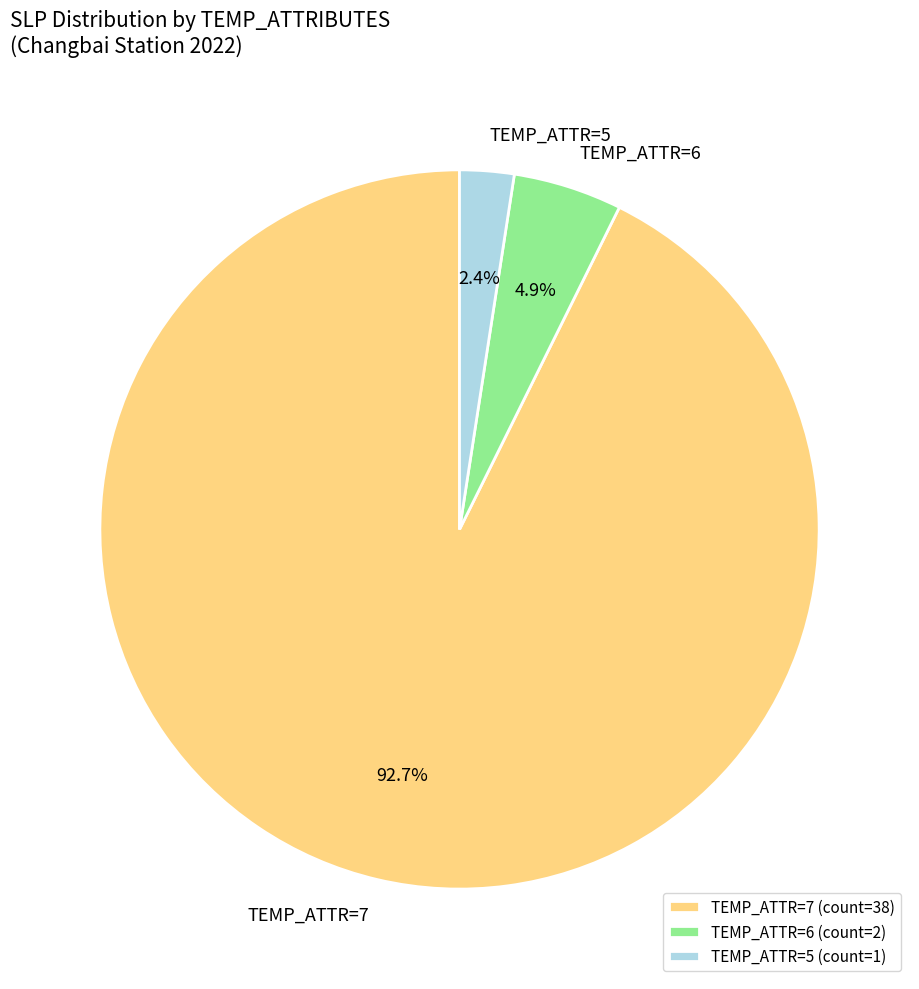

Do TEMP_ATTR=7 and TEMP_ATTR=5 together represent more than half of the pie?

Yes